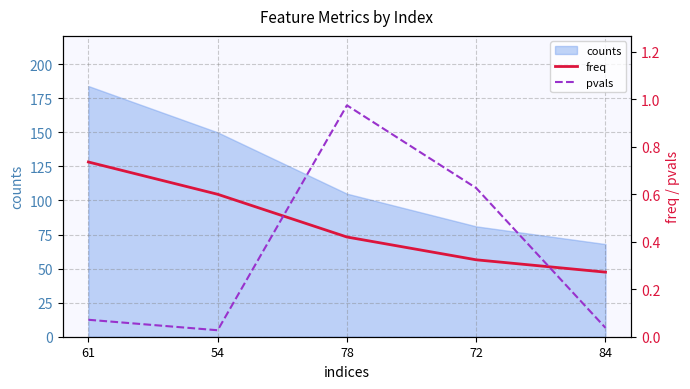

True or false: counts has a value of 68 at 84.

True